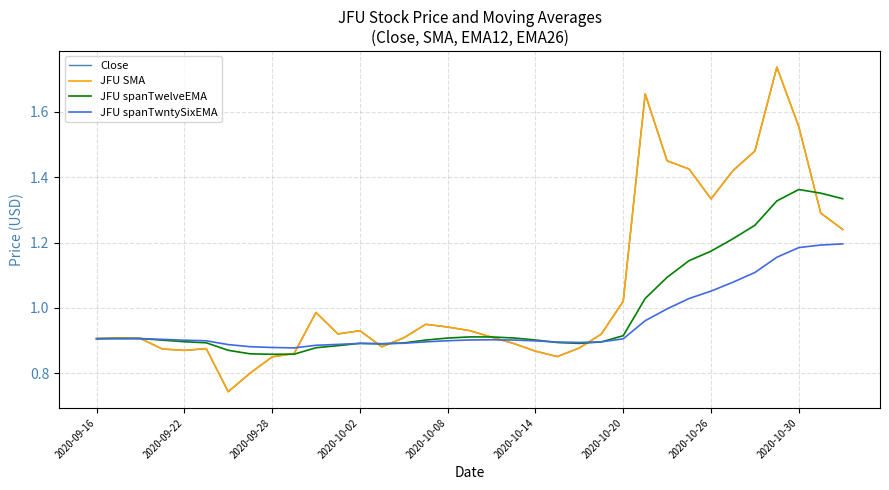

Is this an area chart (filled region under the line)?

No